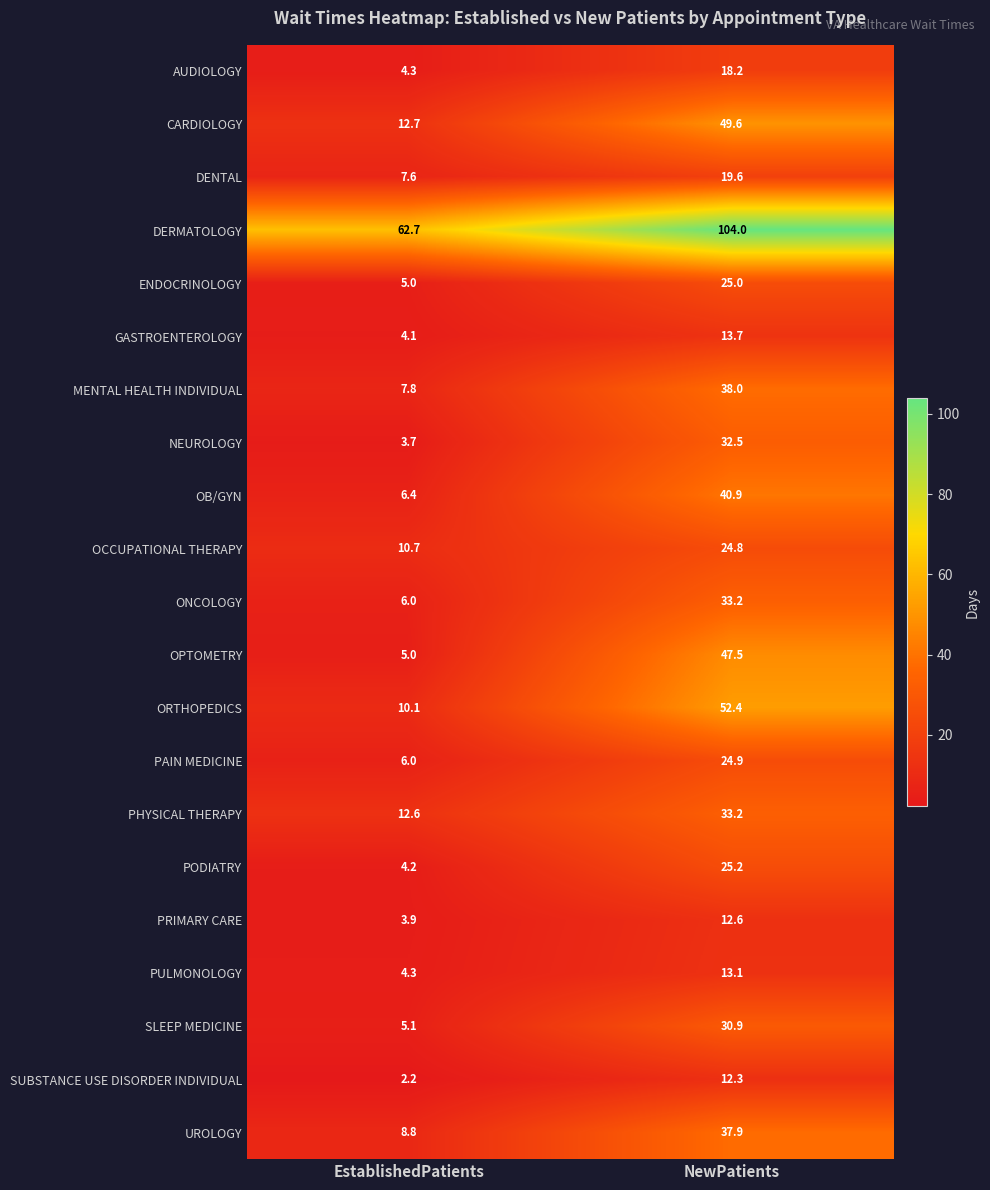

At which label is OPTOMETRY closest to 26?

EstablishedPatients